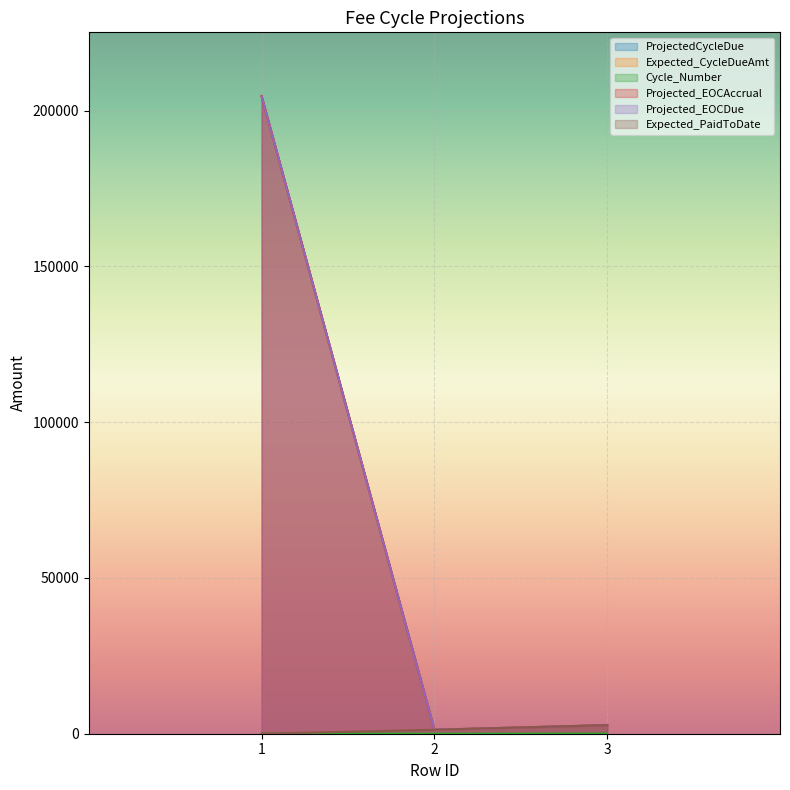

List the labels in order of ProjectedCycleDue value, largest first.

1, 3, 2